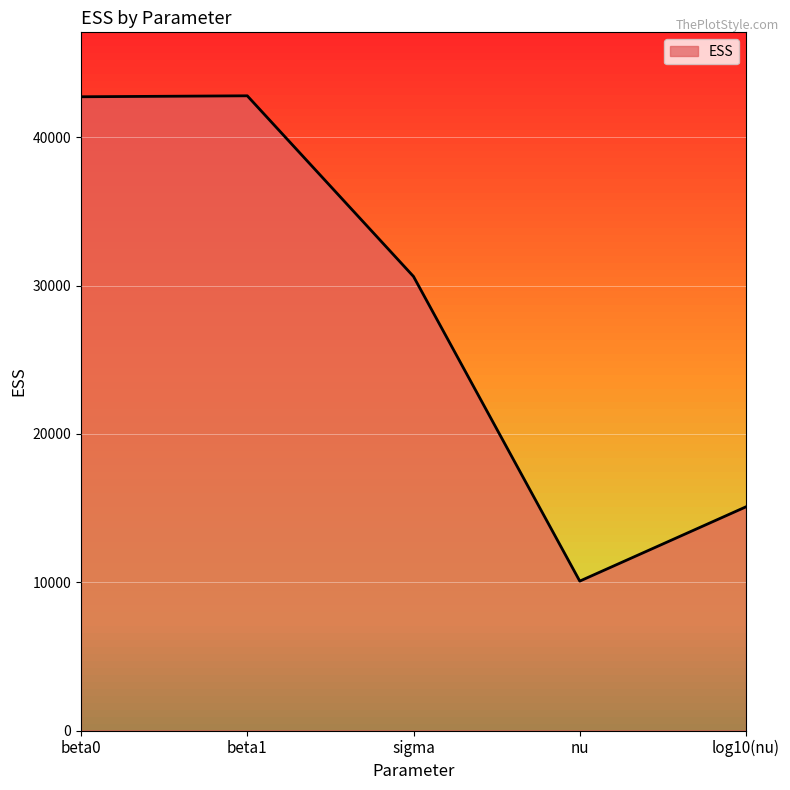

What value does the data have at sigma?

30613.7